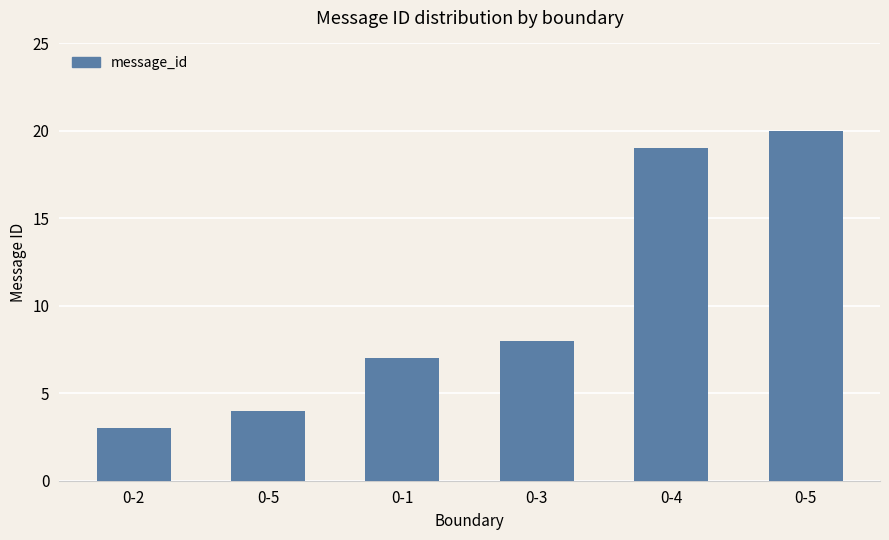

What value does the data have at 0-2, to the nearest 5?

5